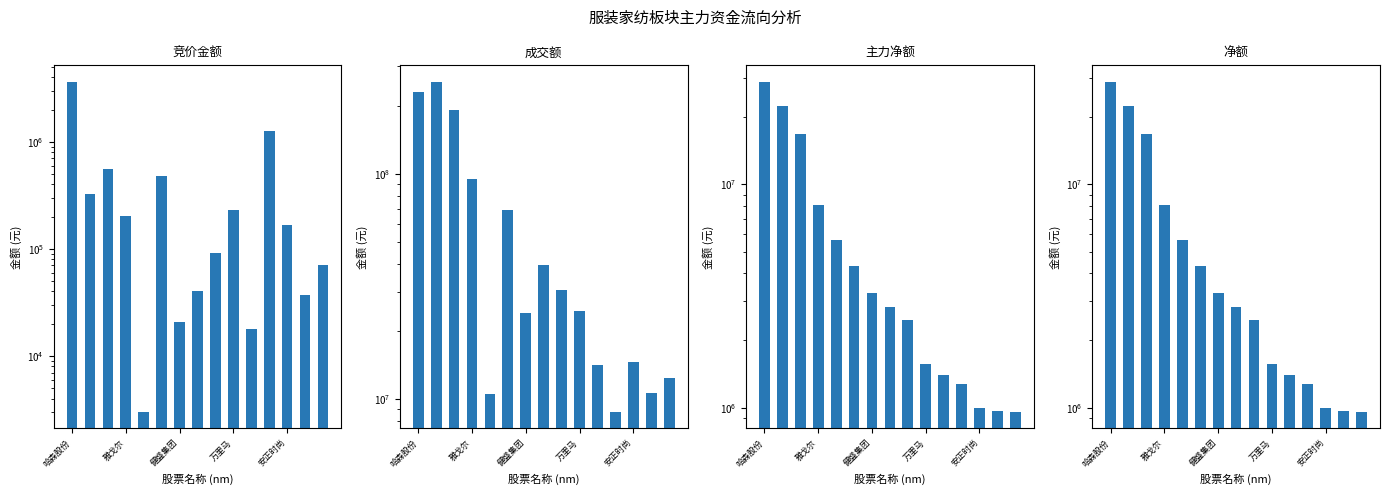

What is the average value of the 成交额 series?

68909305